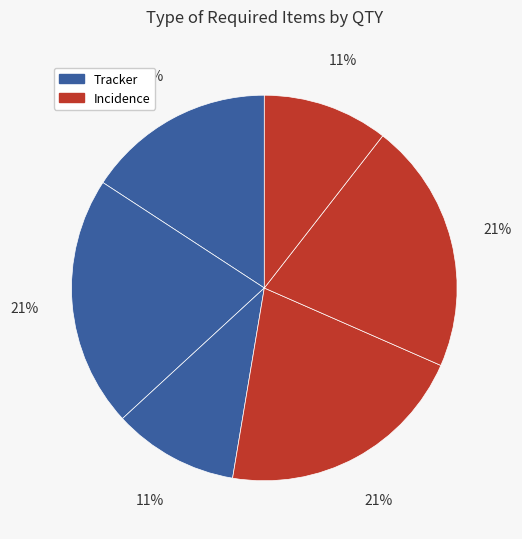

Count the number of slices in the pie.

6